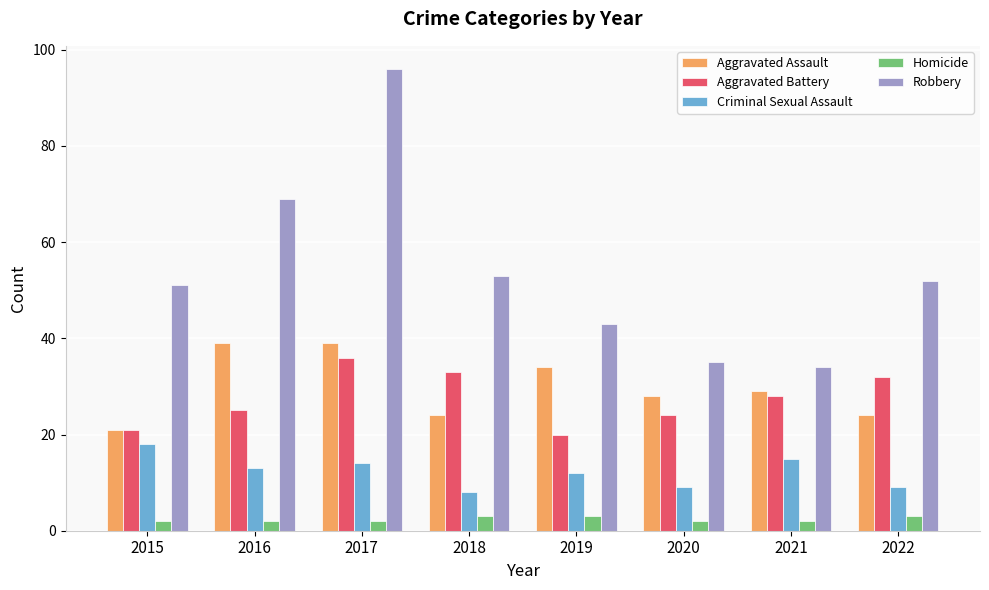

Reading left to right, what are all the values shown in this chart?

Aggravated Assault: 21	39	39	24	34	28	29	24
Aggravated Battery: 21	25	36	33	20	24	28	32
Criminal Sexual Assault: 18	13	14	8	12	9	15	9
Homicide: 2	2	2	3	3	2	2	3
Robbery: 51	69	96	53	43	35	34	52